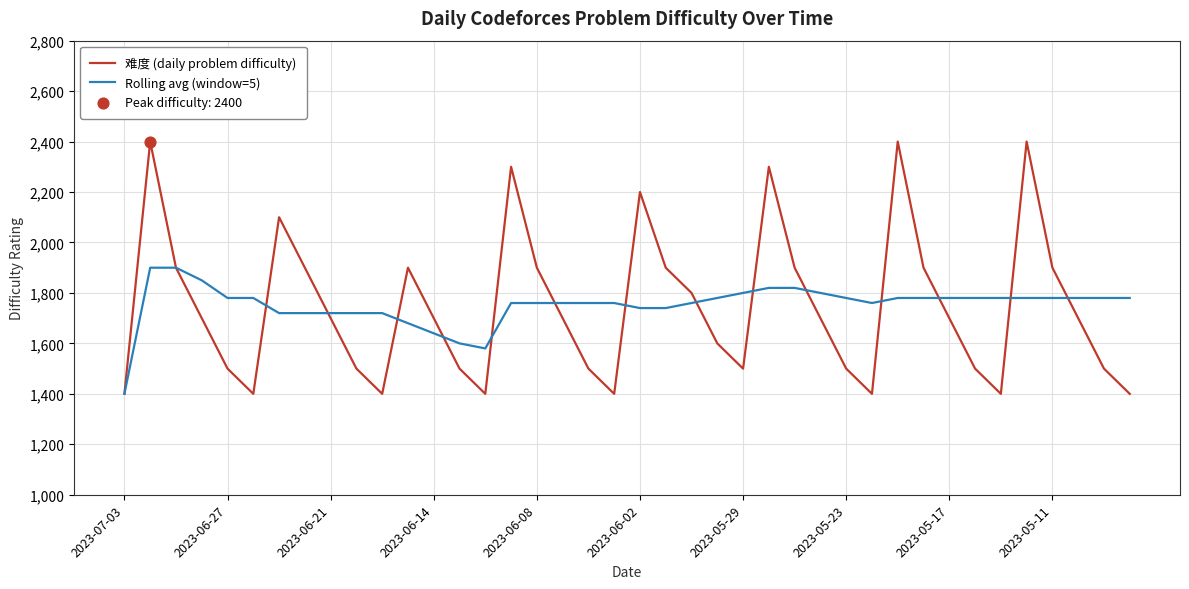

List the series in order of their peak value, highest first.

难度 (daily problem difficulty), Rolling avg (window=5)